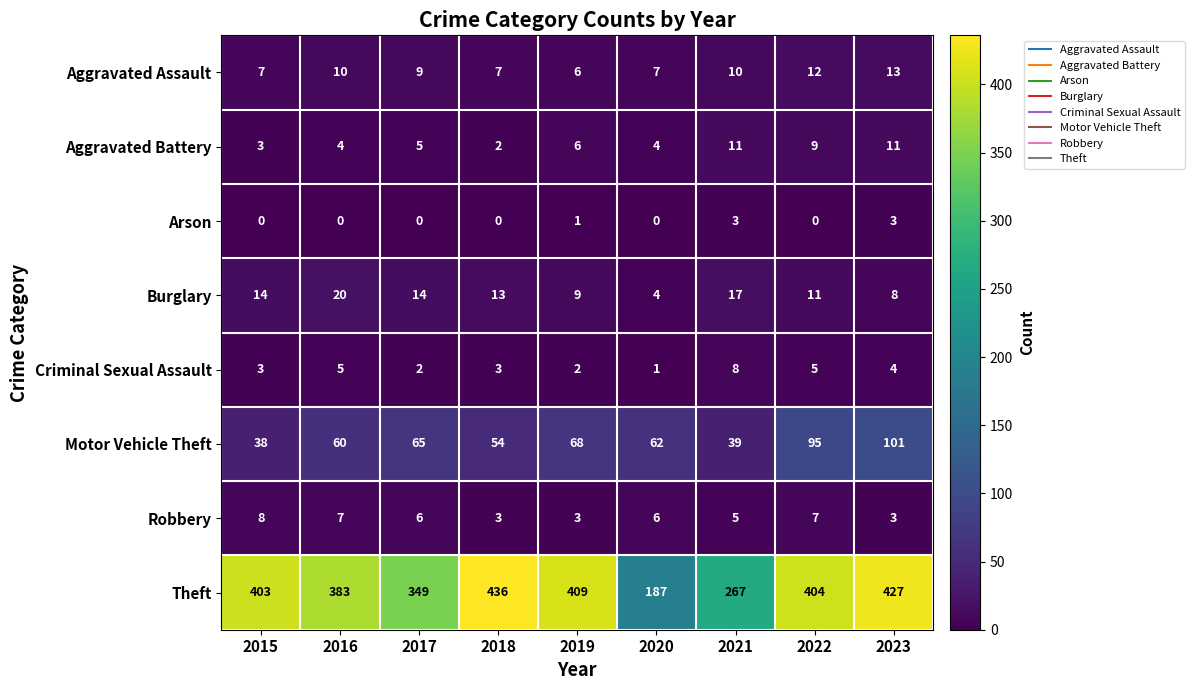

Count the Aggravated Assault values in the range 7 to 10.

6